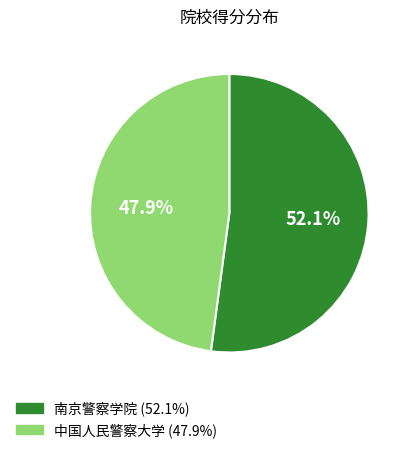

Approximately how many times larger is the value at 中国人民警察大学 (47.9%) compared to 南京警察学院 (52.1%)?

0.9